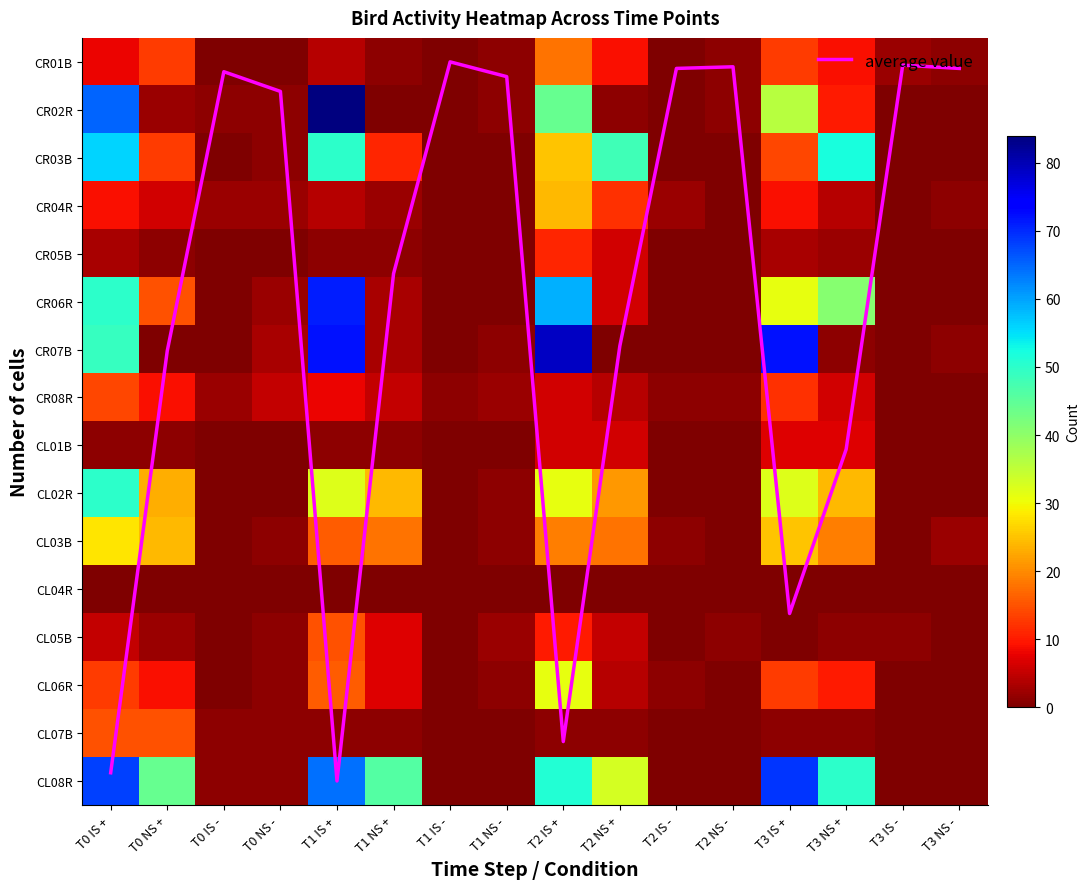

At which label does CR02R first exceed 1?

T0 IS +